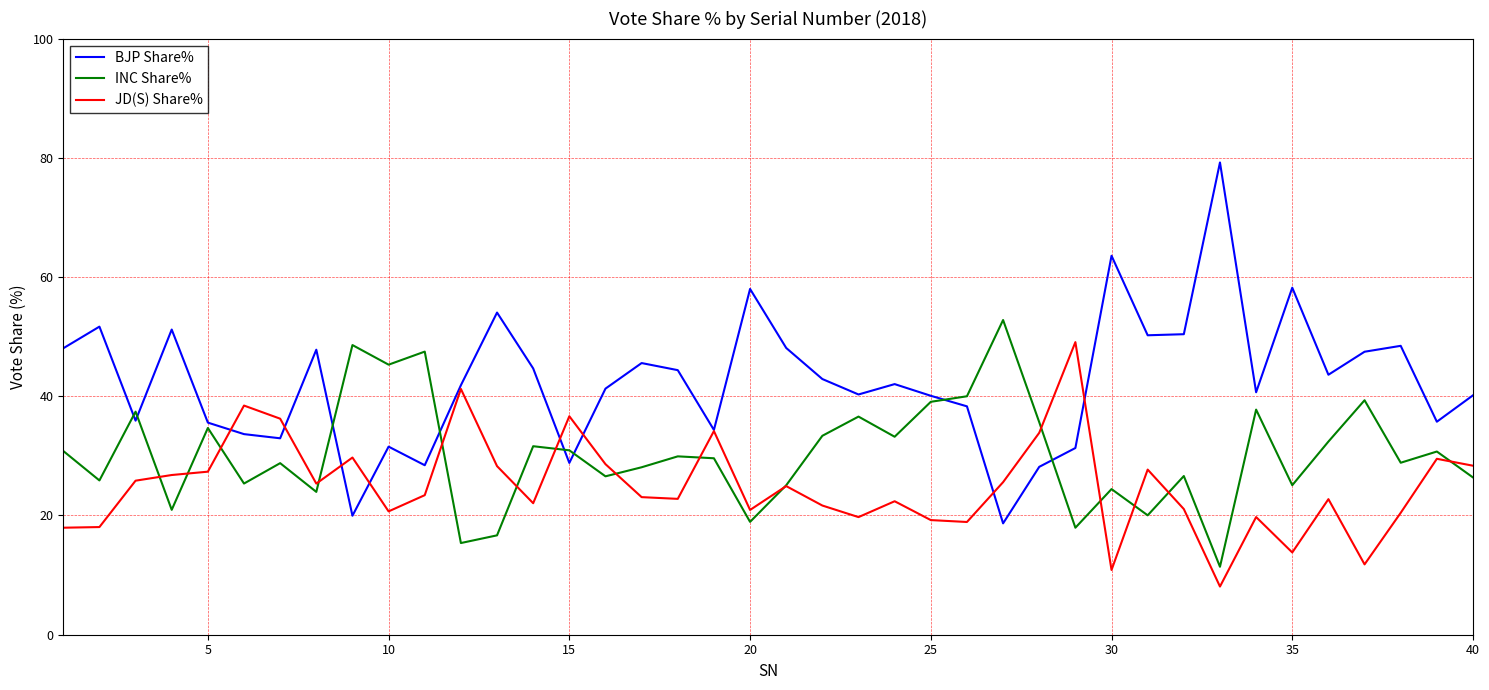

Rank the series by their average value, from lowest to highest.

JD(S) Share%, INC Share%, BJP Share%